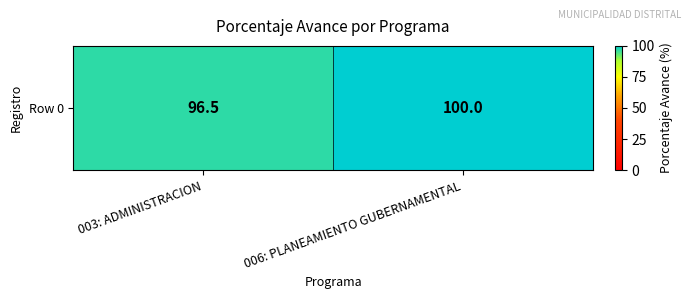

What is the sum of all values?

196.5